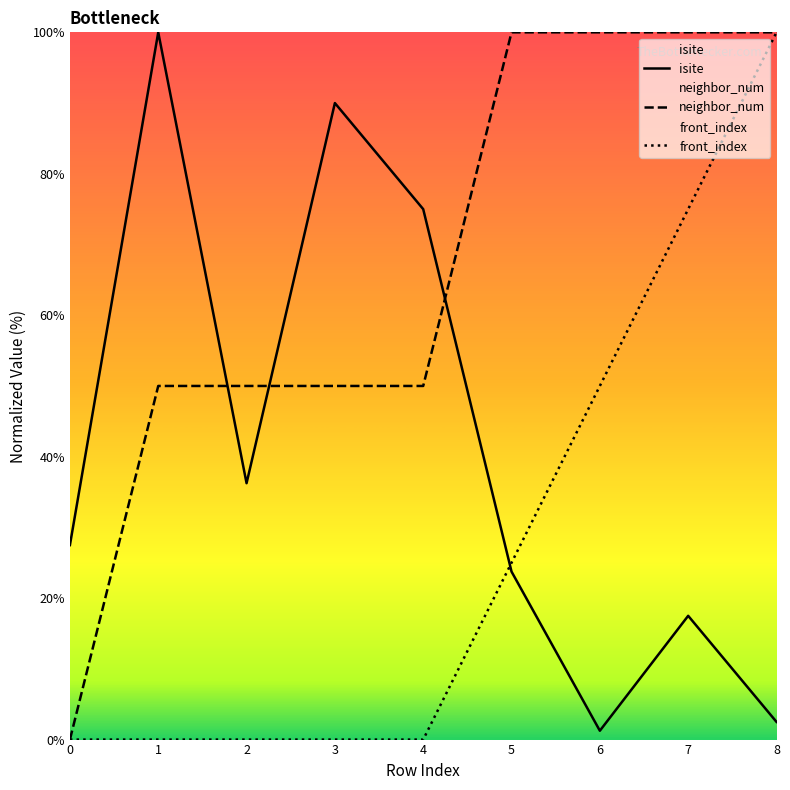

Is the value of neighbor_num at 2 greater than the value of front_index at 8?

No